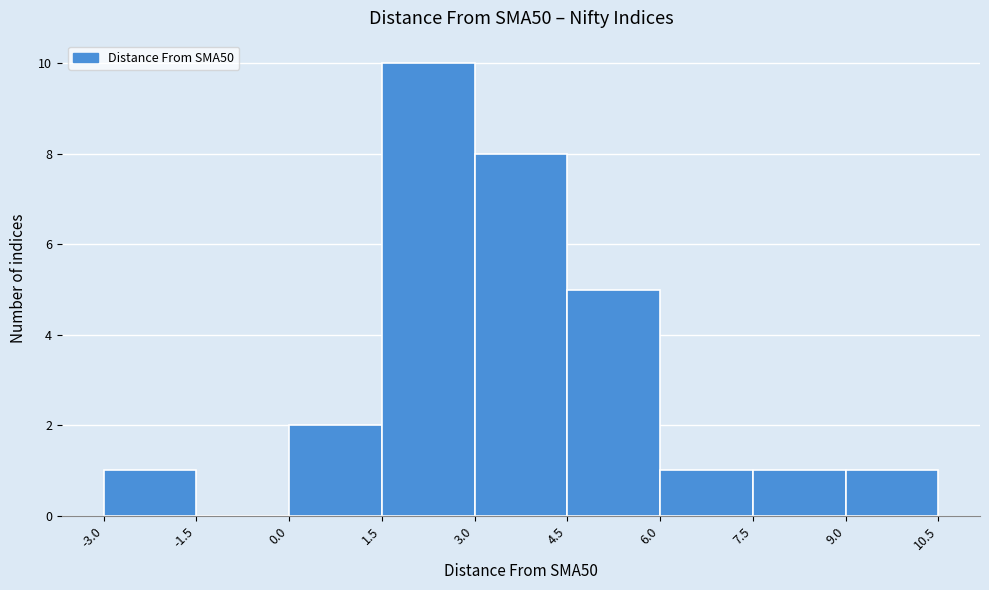

What is the height of the bar covering -3.0 to -1.5 on the x-axis? The values are not printed on the chart, so give them approximately, as read against the axis.

1